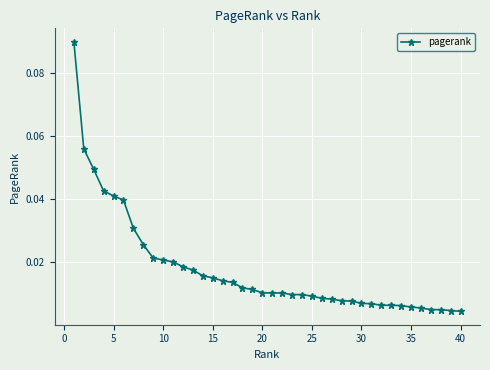

What is the sum of all values?

0.7